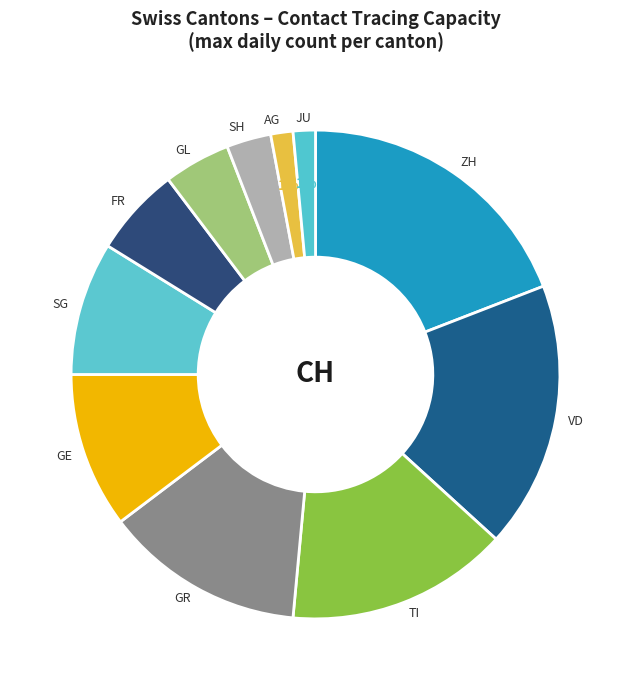

How many segments does this pie chart have?

11